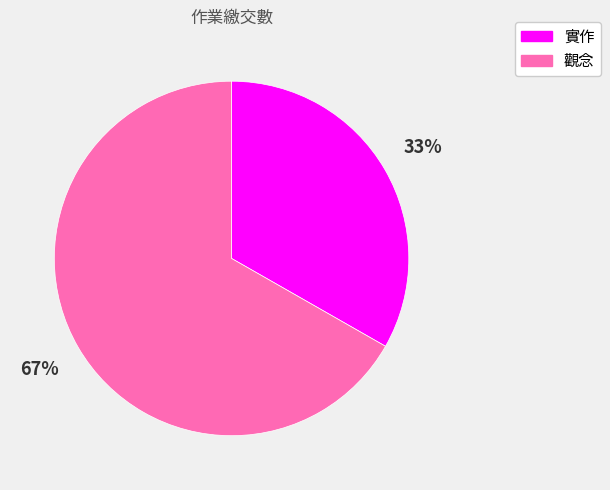

Which slice is the largest?

觀念